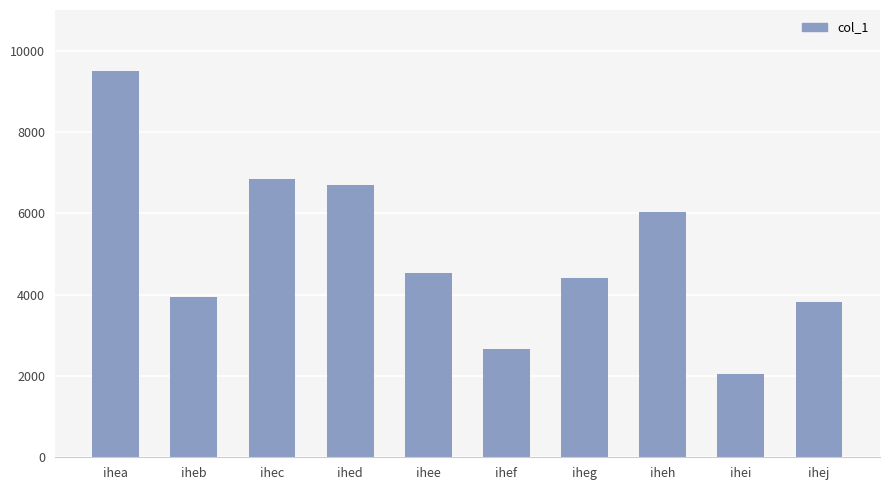

Approximately how many times larger is the value at ihed compared to ihef?

2.5